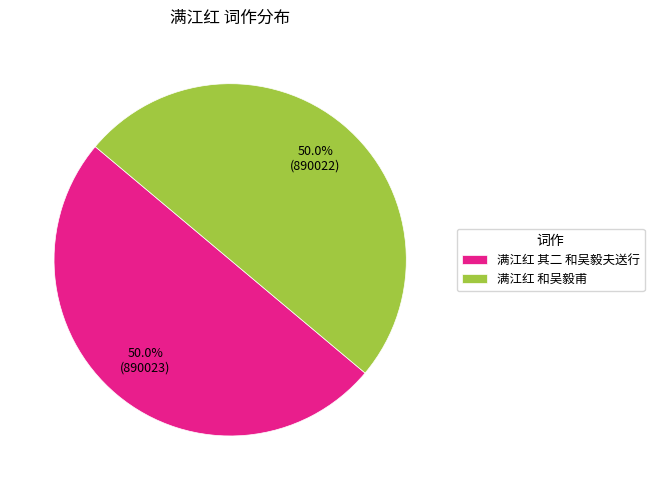

True or false: 满江红 和吴毅甫 accounts for 56% of the total.

False